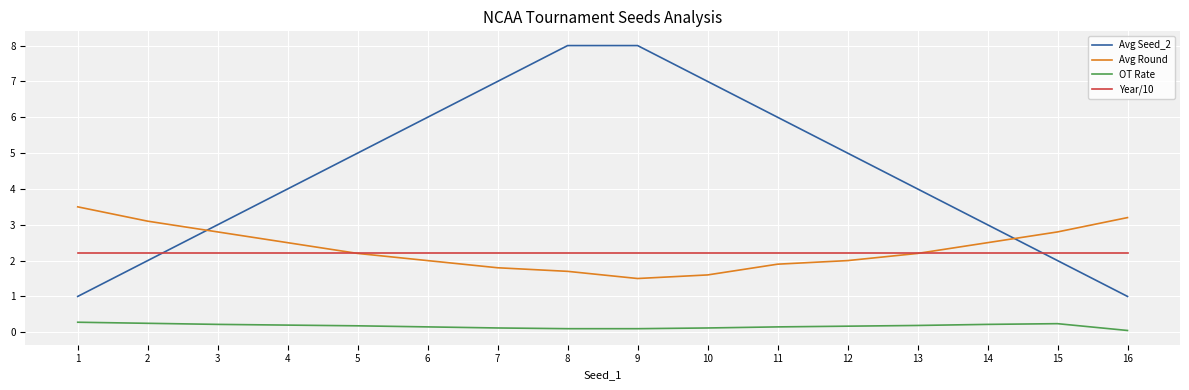

List the series in order of their peak value, highest first.

Avg Seed_2, Avg Round, Year/10, OT Rate